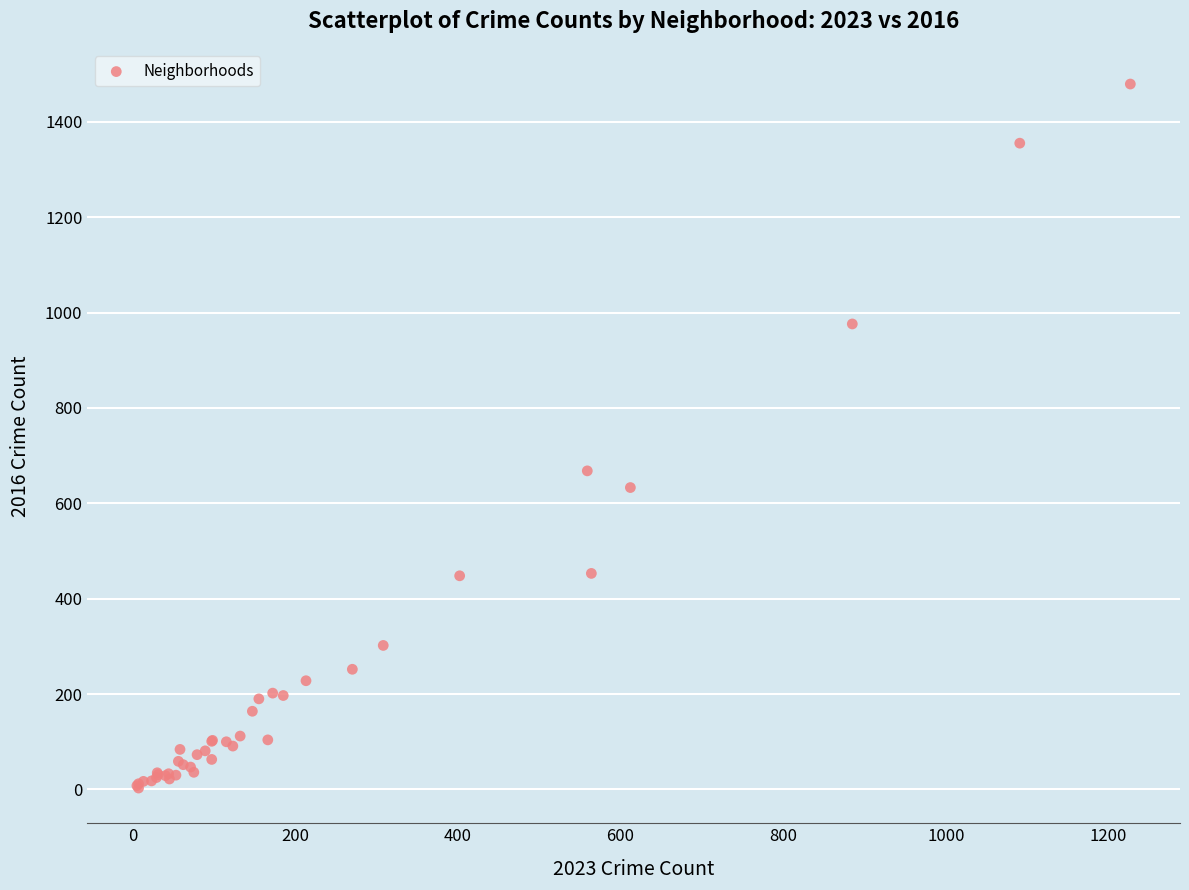

What Y value in the scatter plot is closest to 741?

668